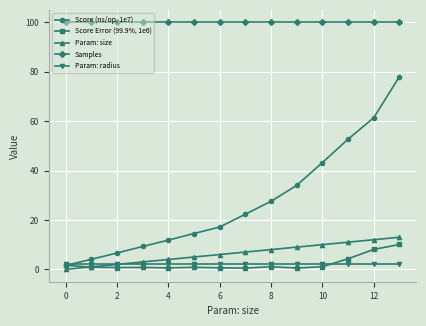

What is the maximum value shown in the chart?

100.0